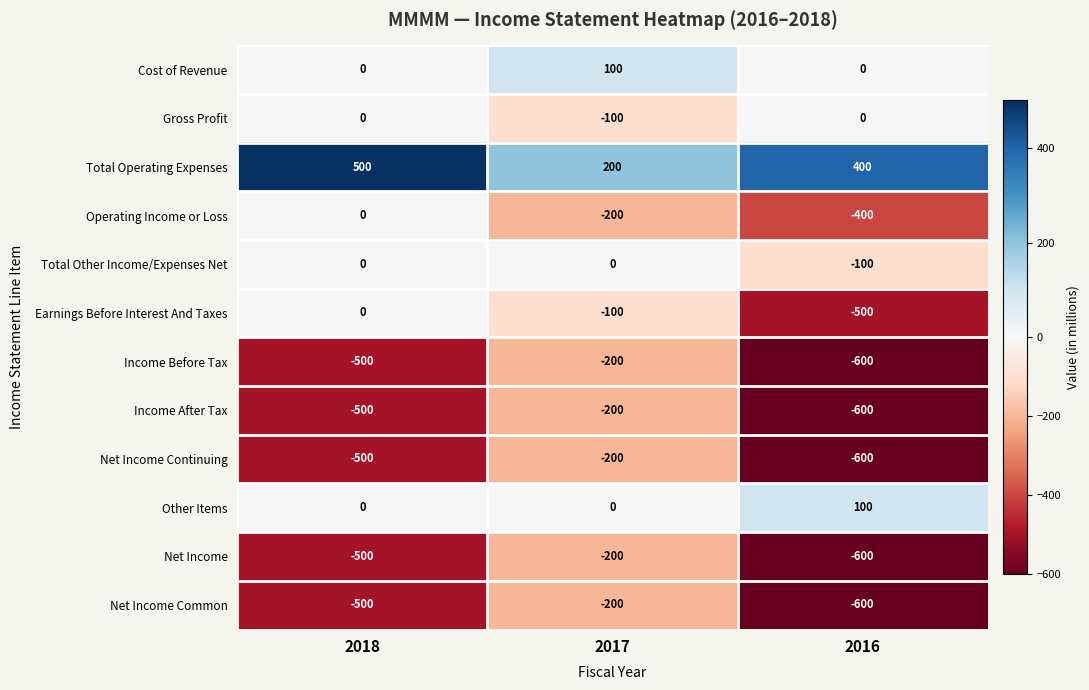

Is it true that Net Income equals -57 at 2017?

False